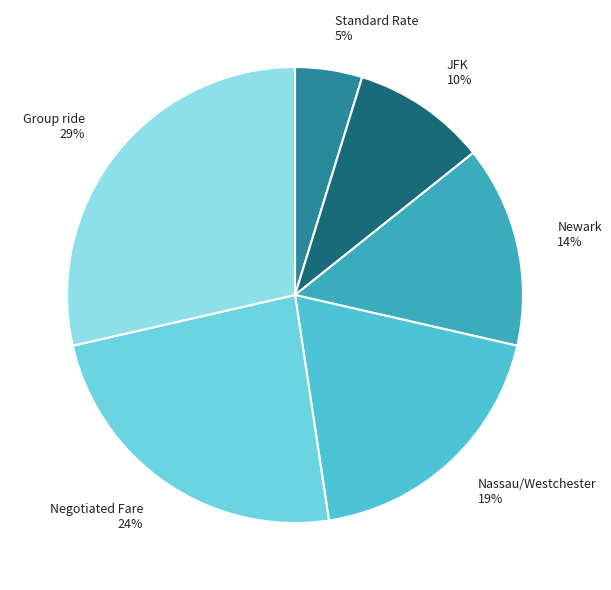

What percentage is the Negotiated Fare slice, to the nearest percent?

24%